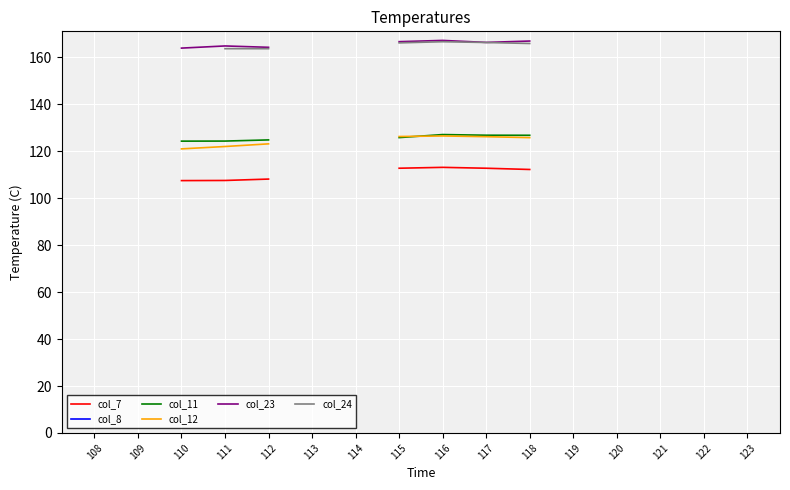

True or false: col_12 and col_23 cross at least once.

False